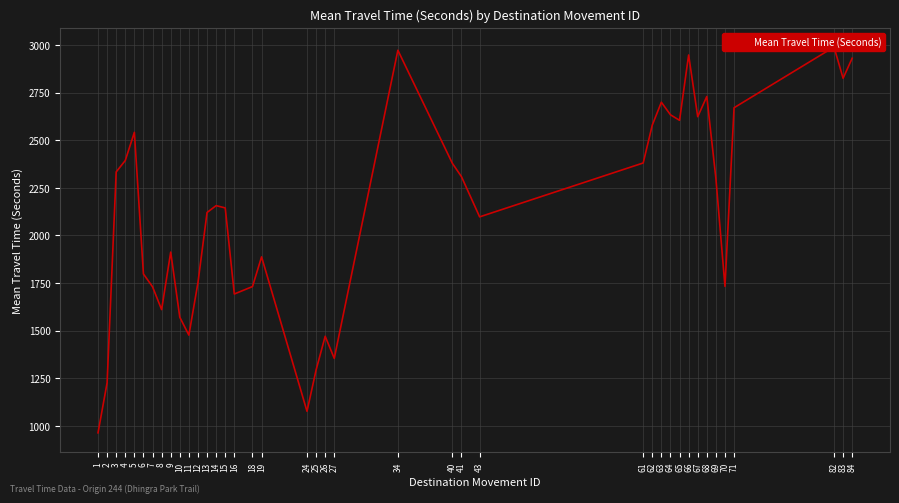

Rank the categories by value from highest to lowest.

82, 34, 66, 84, 83, 68, 63, 71, 64, 67, 65, 62, 5, 4, 61, 40, 3, 41, 69, 14, 15, 13, 43, 9, 19, 6, 12, 70, 18, 7, 16, 8, 10, 11, 26, 27, 25, 2, 24, 1